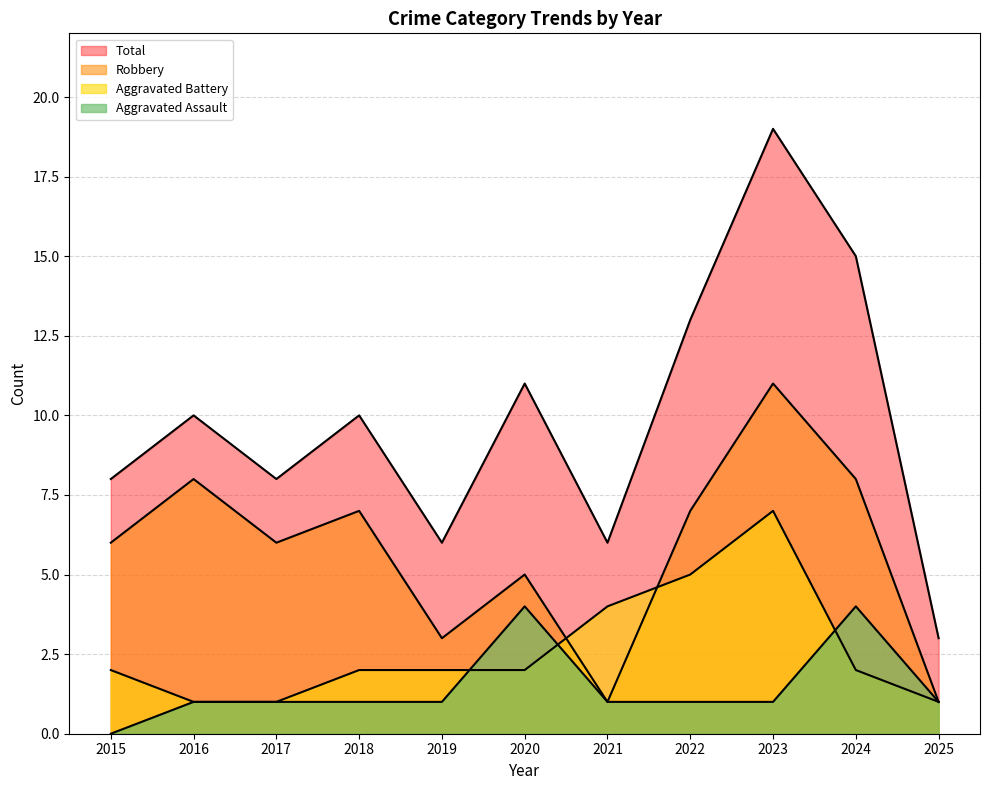

How many values in the Robbery series are below 6?

4